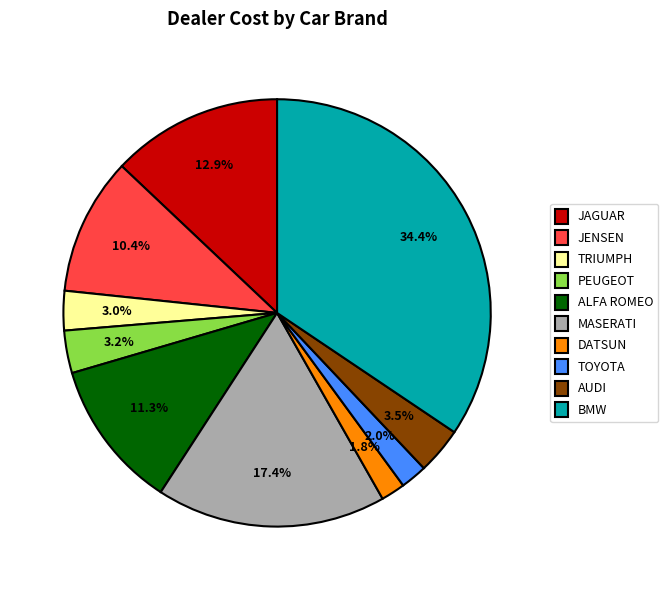

Which has a higher value, TRIUMPH or JAGUAR?

JAGUAR